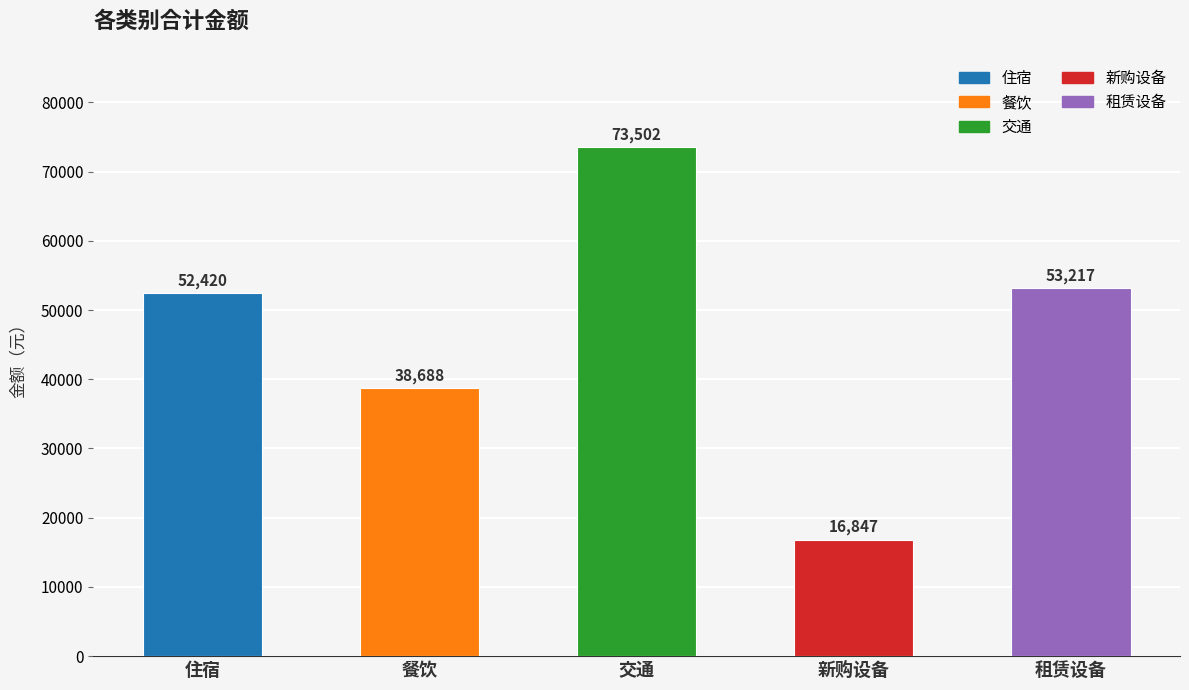

What is the average value?

46934.7